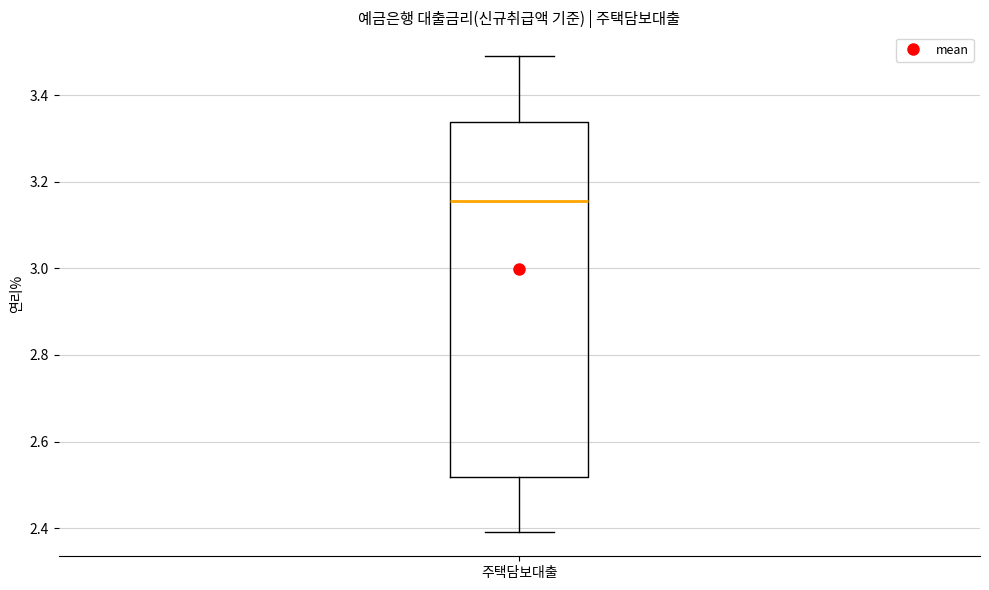

Transcribe this box plot: give where the median line is, the range the box spans, and where the two whiskers end, as read against the y-axis. The values are not printed on the chart, so give them approximately, as read against the axis.

median 3.16, box 2.52 to 3.34, whiskers 2.40 to 3.50